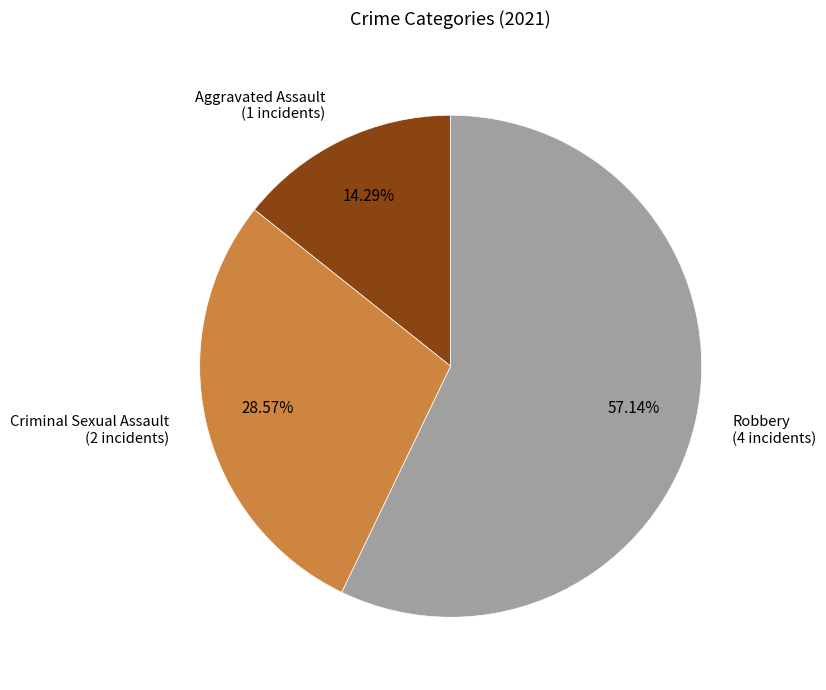

Is there any slice that represents more than half of the pie?

Yes